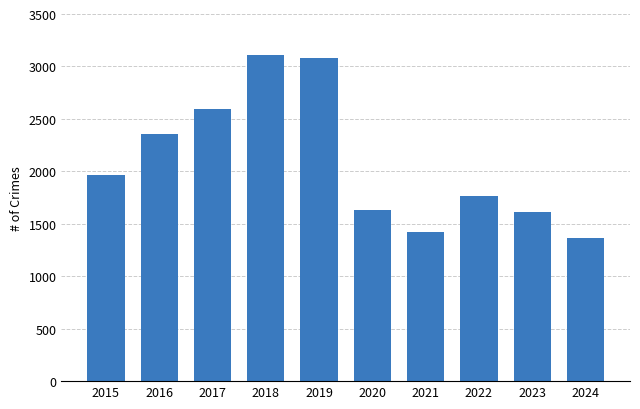

Is it true that the value at 2015 is 1968?

True